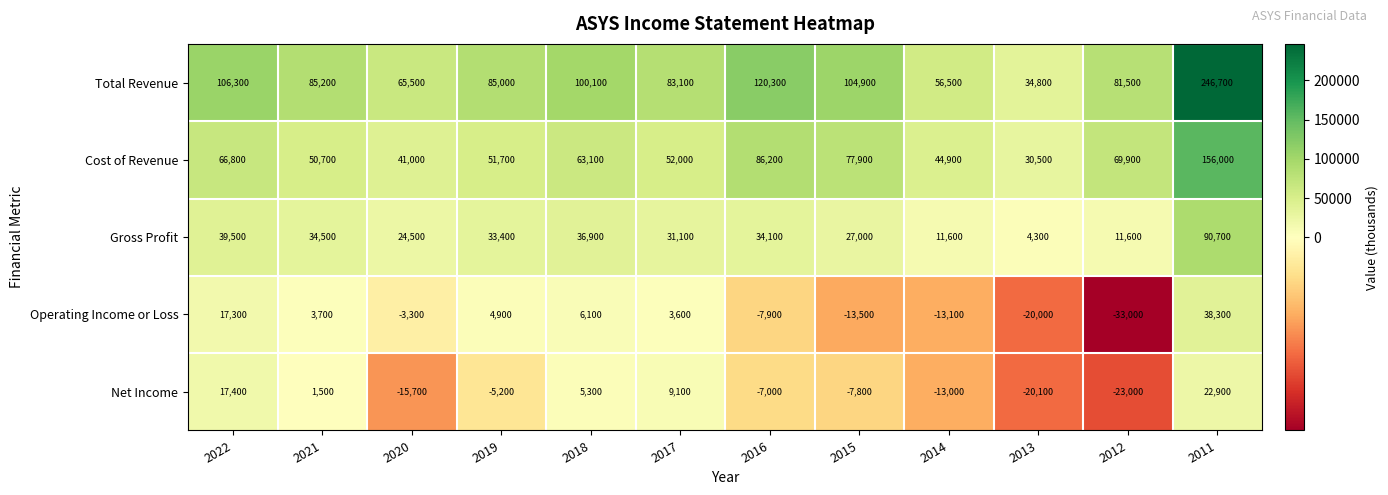

At which category does the chart reach its peak across all series?

2011